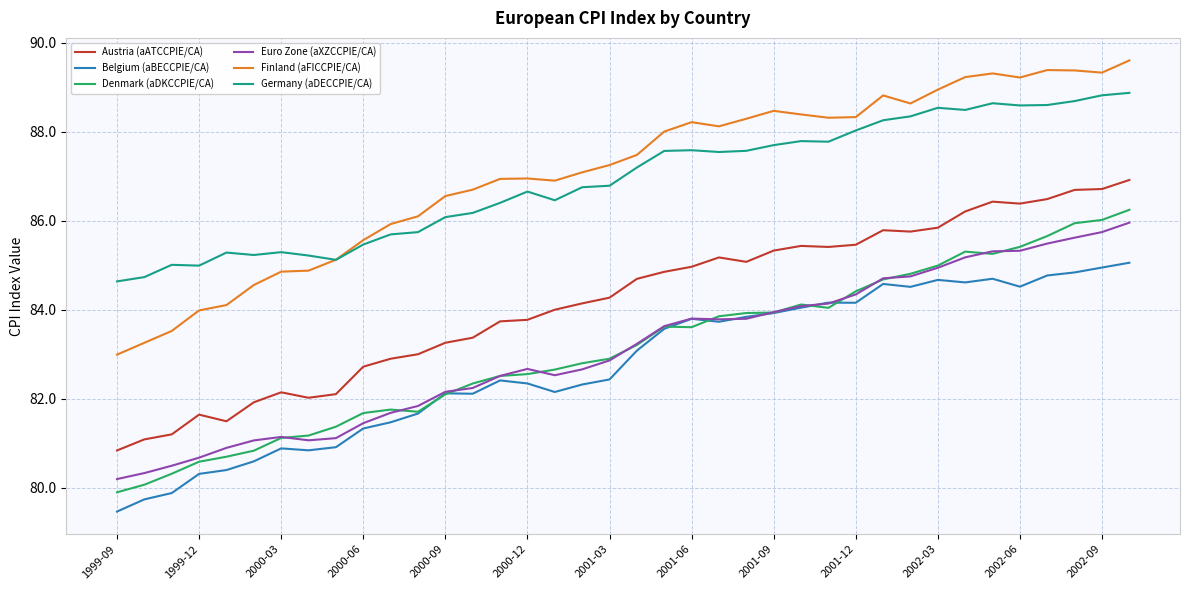

What is the minimum value shown in the chart?

79.5